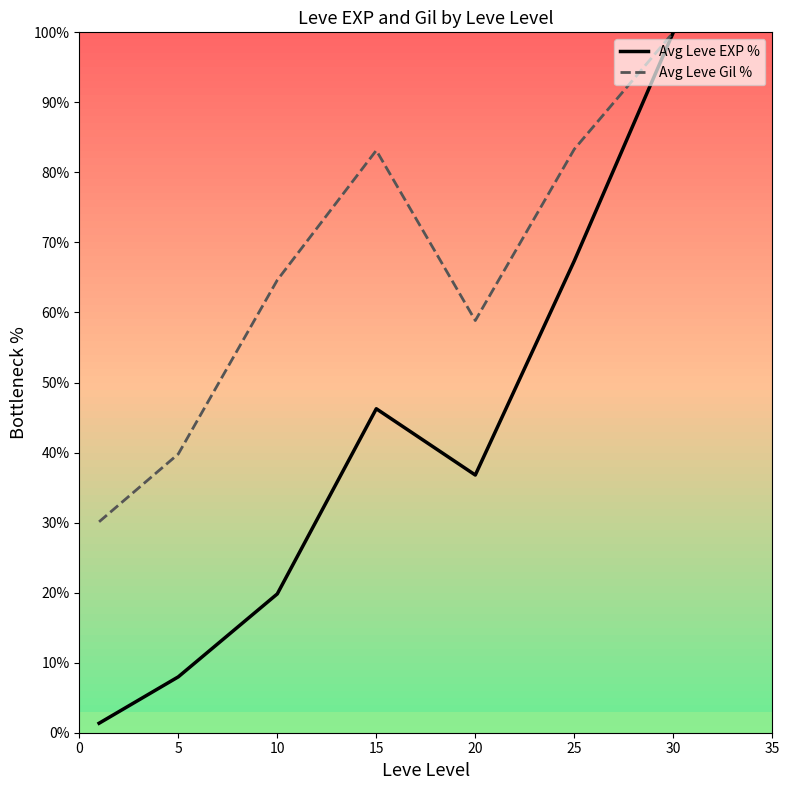

True or false: Avg Leve Gil % has more than 1 interior local peaks.

False